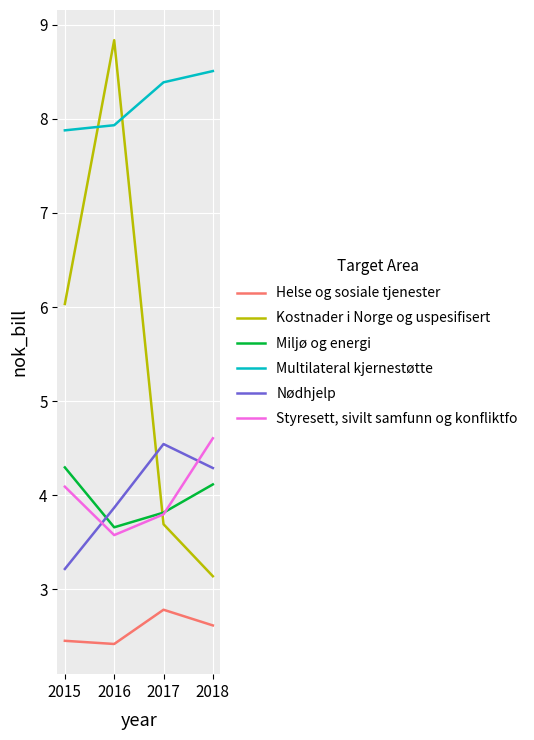

What is the average value of the Kostnader i Norge og uspesifisert series?

5.4